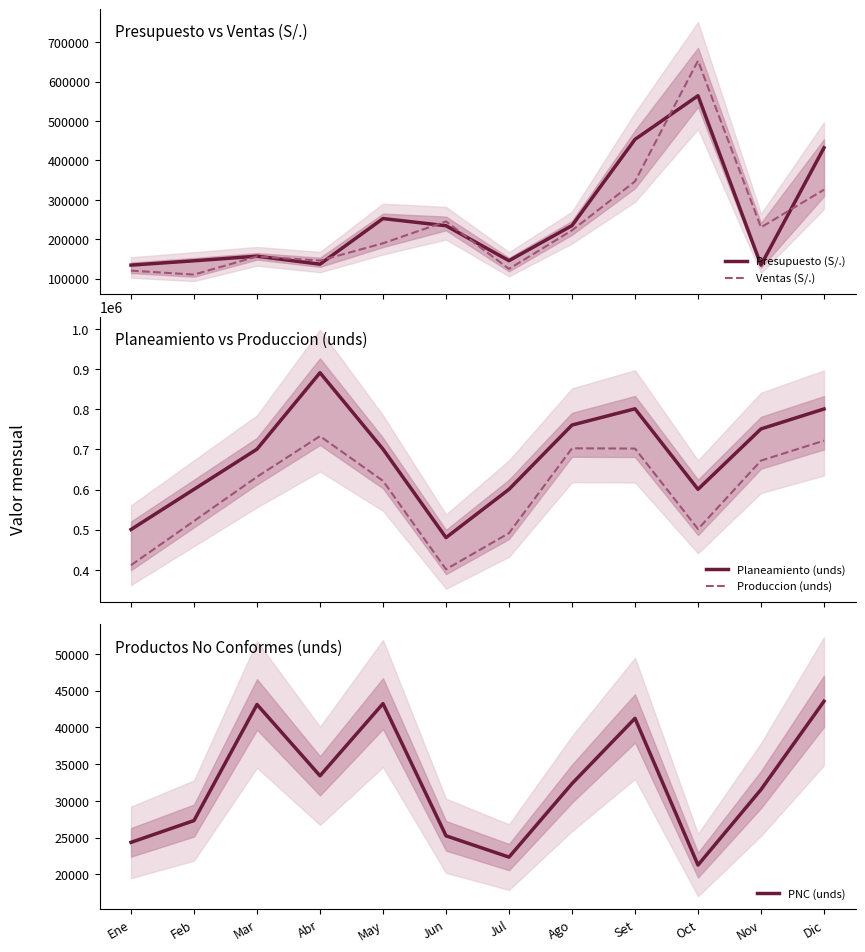

Which has a higher value, Oct or Ago?

Oct